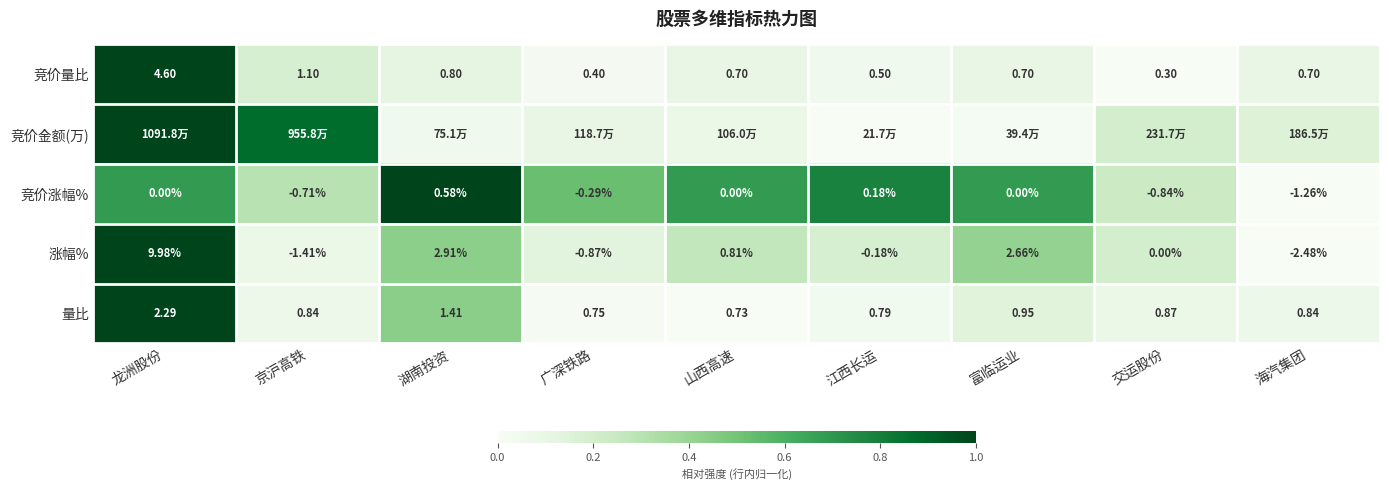

Which category has the lowest value in the 量比 series?

山西高速